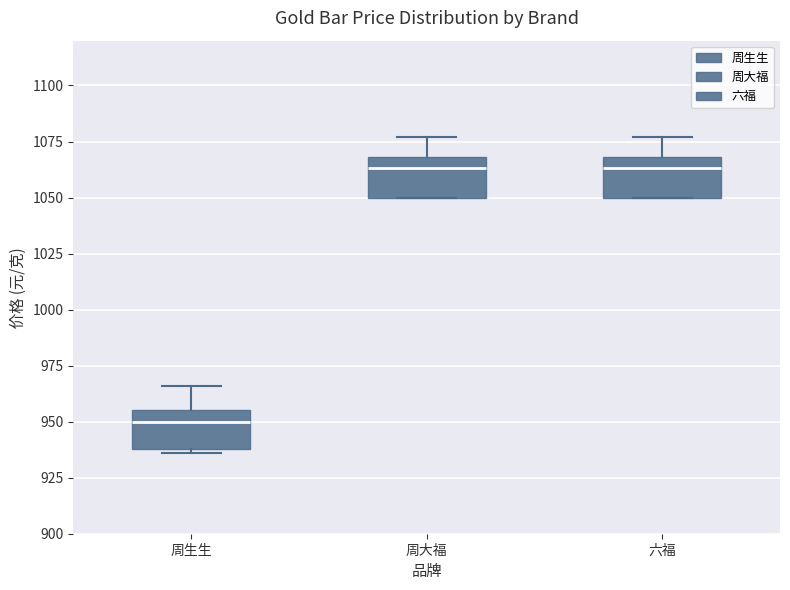

Reading left to right, transcribe this box plot: for each box, give where its median line is, the range the box spans, and where its two whiskers end, as read against the y-axis. The values are not printed on the chart, so give them approximately, as read against the axis.

周生生: median 950, box 940 to 955, whiskers 935 to 965
周大福: median 1065, box 1050 to 1070, whiskers 1050 to 1075
六福: median 1065, box 1050 to 1070, whiskers 1050 to 1075